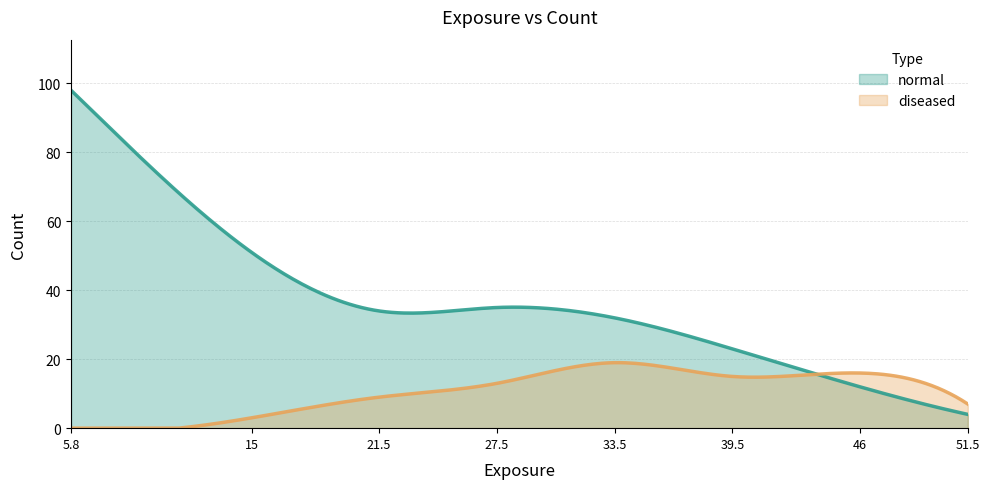

Where does the normal series first go above 34?

5.8